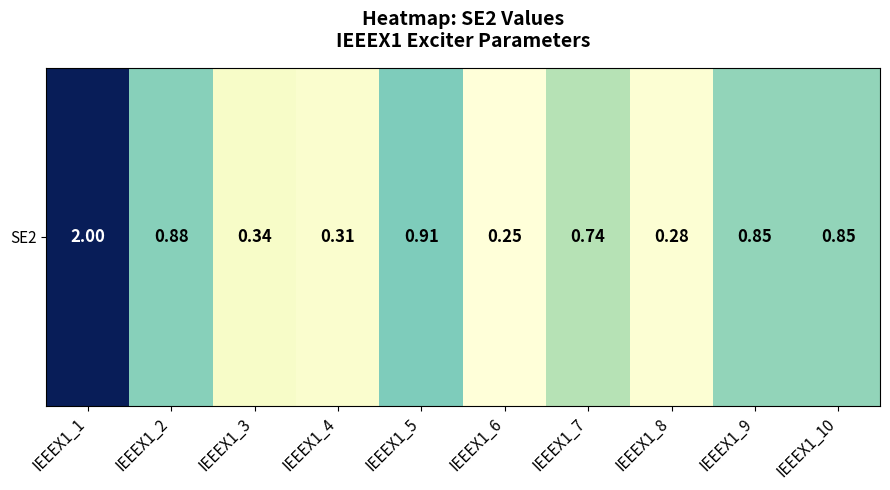

Is it true that the value at IEEEX1_6 is 0.1?

False